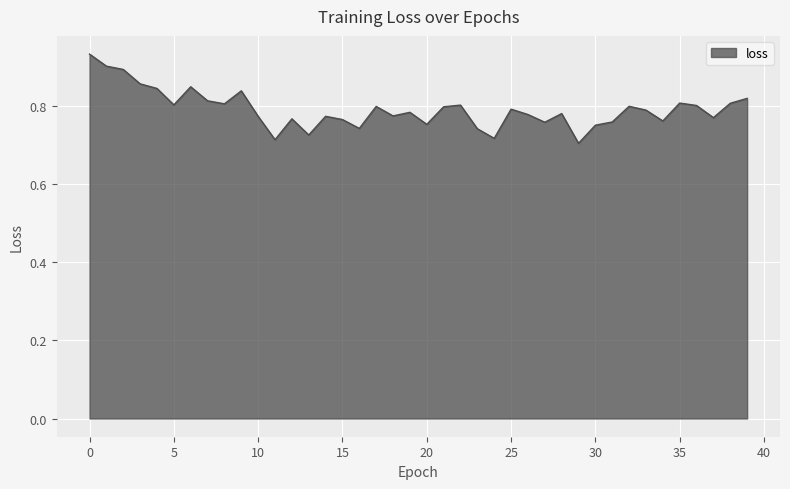

How many interior local peaks (higher than both neighbors) does the data have?

11